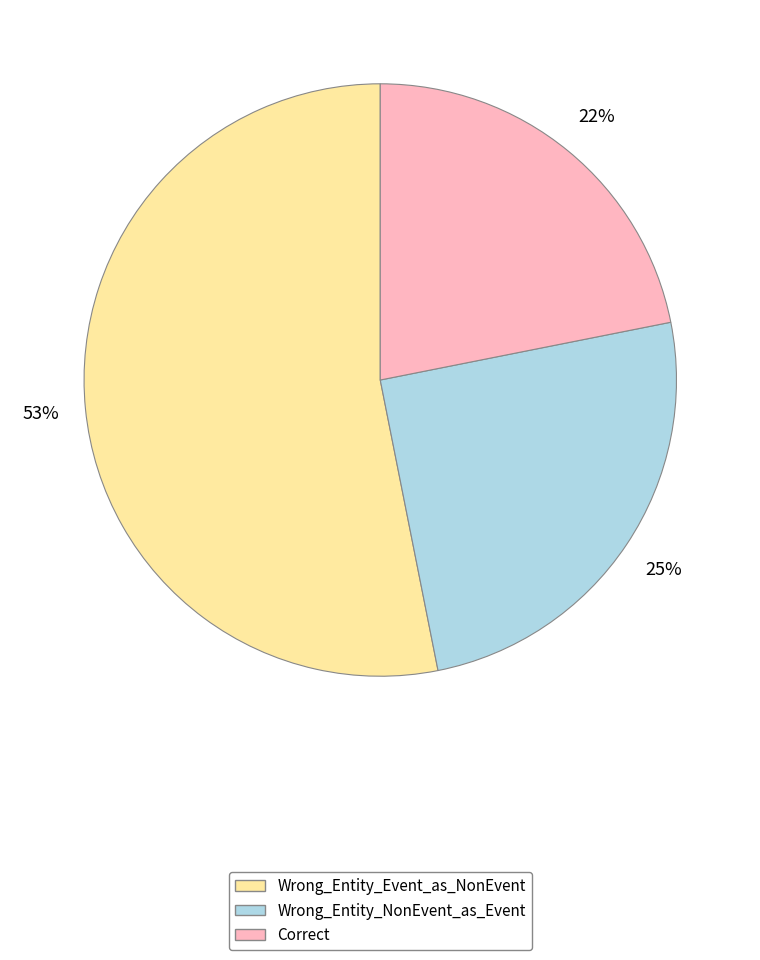

Is the sum of Wrong_Entity_NonEvent_as_Event and Correct greater than half?

No